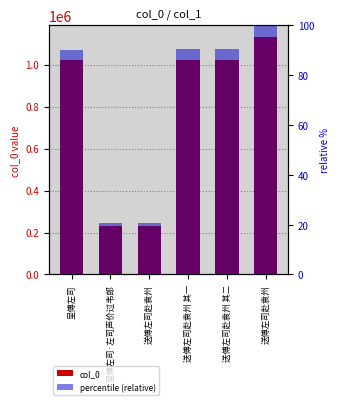

What is the label of the 3rd bar from the right?

送傅左司赴袁州 其一